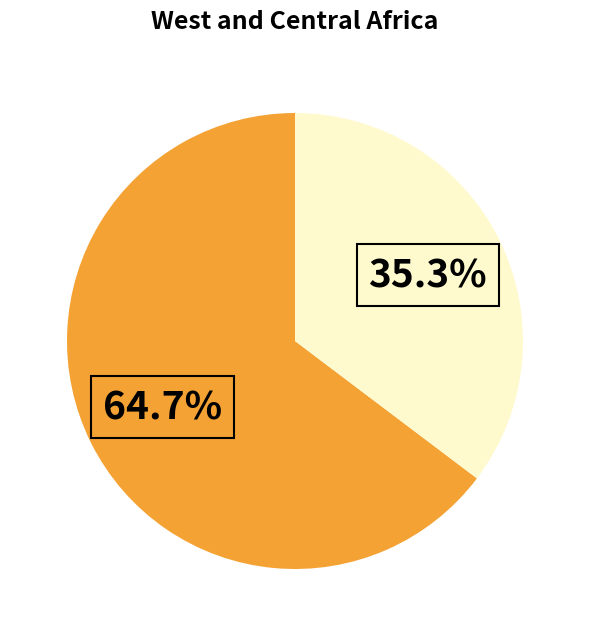

Is there any slice that represents more than half of the pie?

Yes